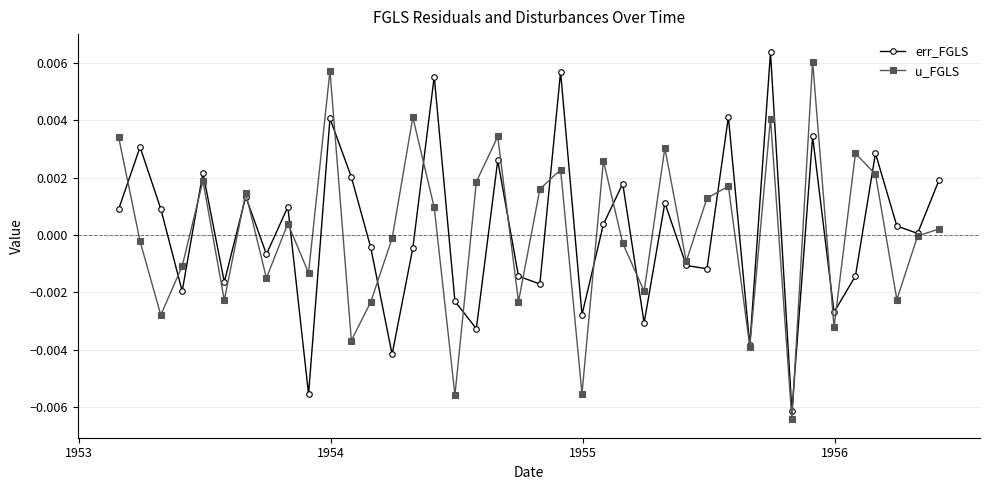

True or false: err_FGLS has more than 0 interior local peaks.

True